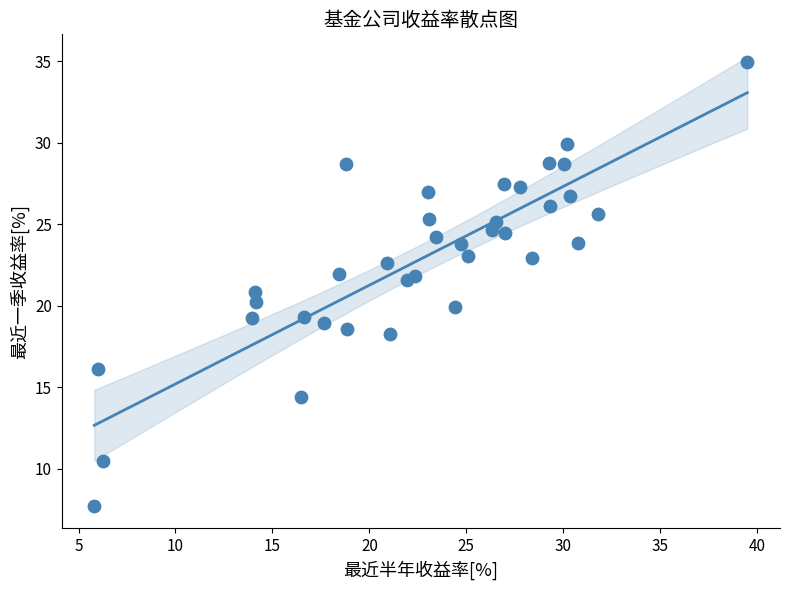

What is the range of X values (max minus min)?

33.7